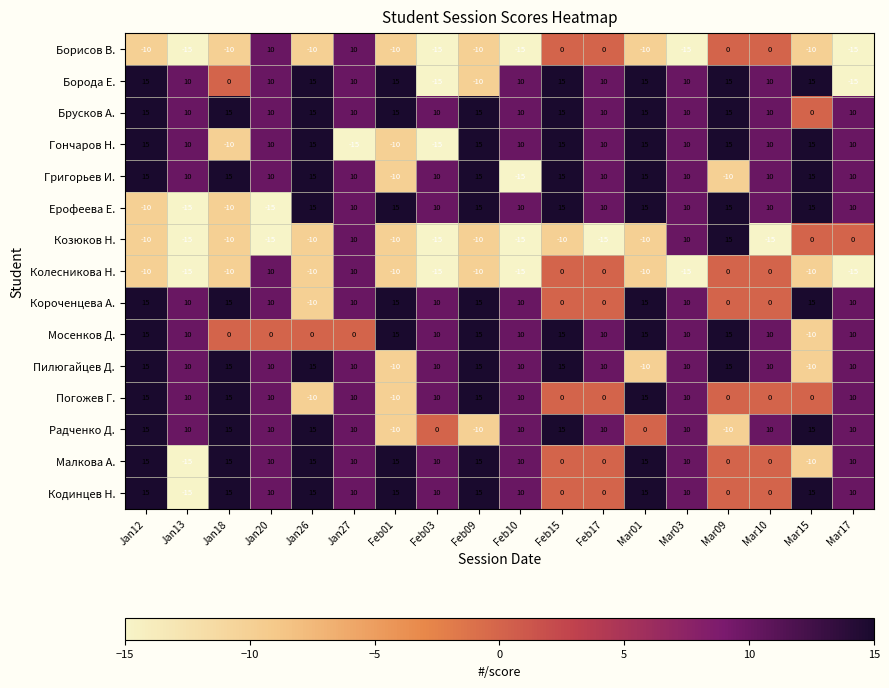

What is the difference between the Мосенков Д. values at Feb09 and Jan20?

15